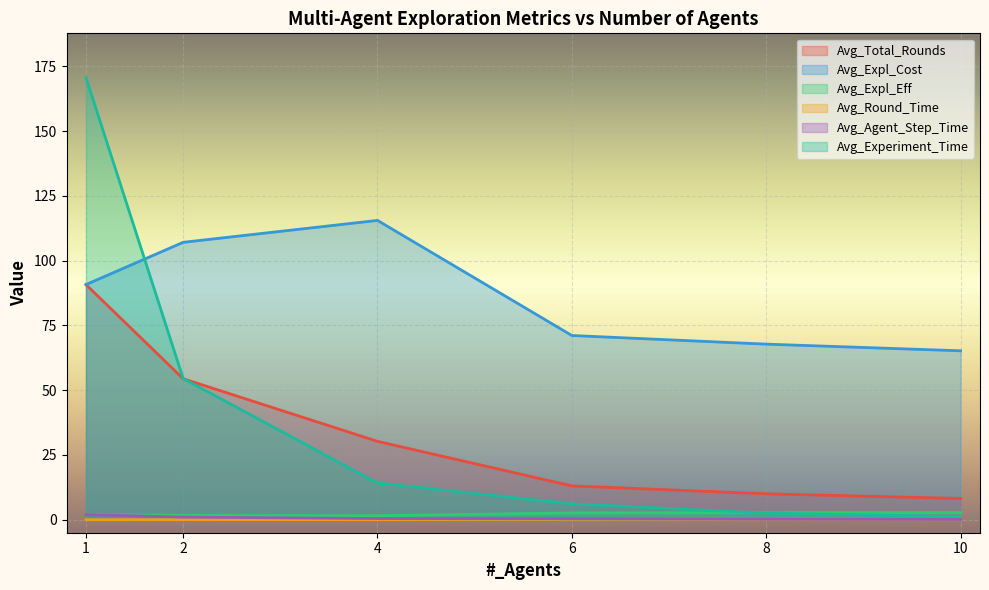

What are all the series names shown in the legend?

Avg_Total_Rounds, Avg_Expl_Cost, Avg_Expl_Eff, Avg_Round_Time, Avg_Agent_Step_Time, Avg_Experiment_Time